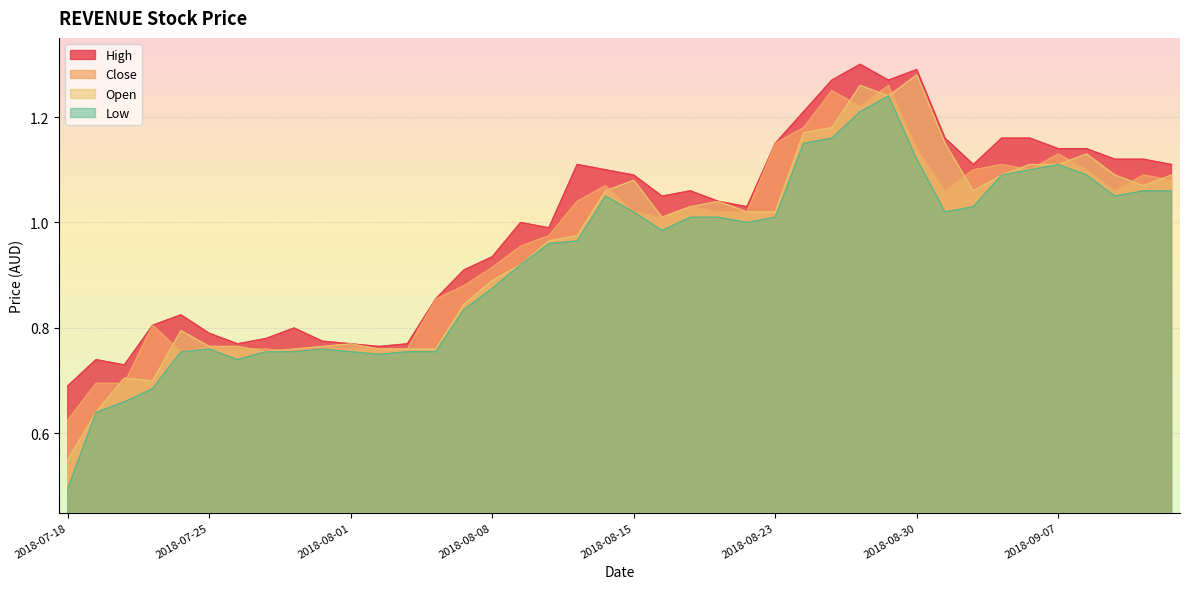

What is the label of the 1st point from the left?

2018-07-18